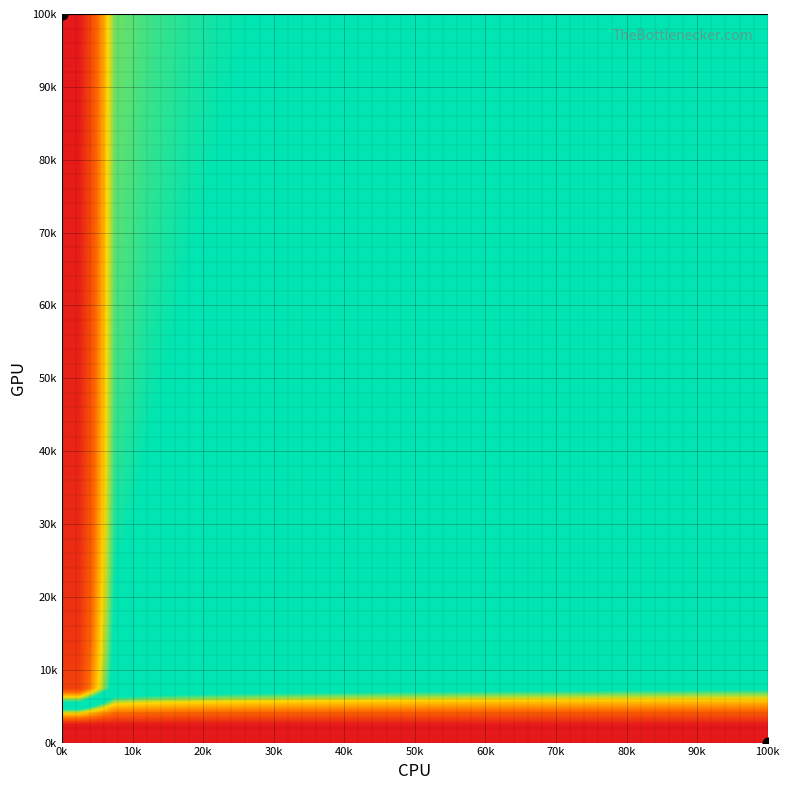

How many data points does each series have?

20